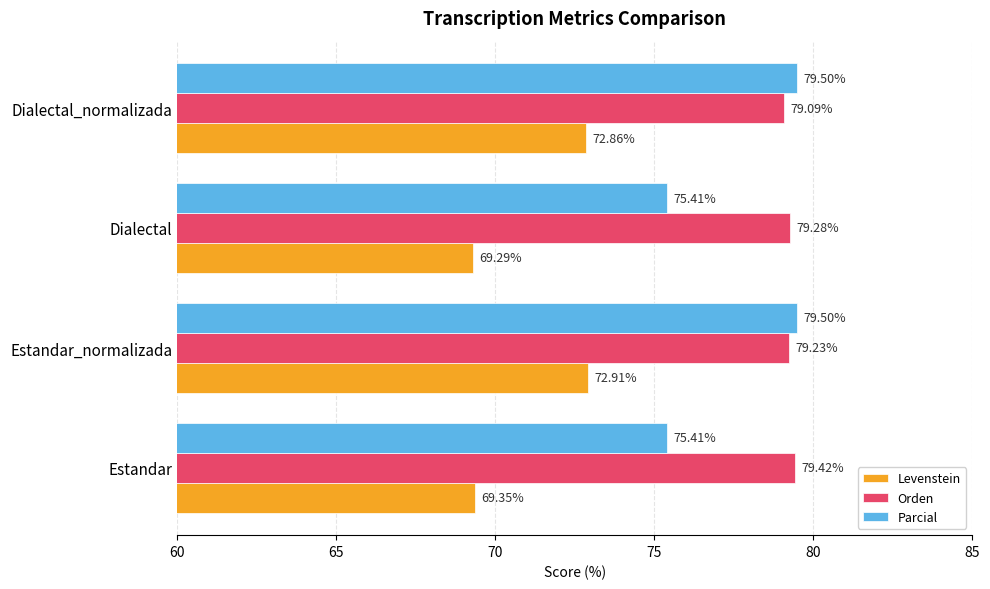

What is the spread (max minus min) of values at Dialectal_normalizada?

6.6